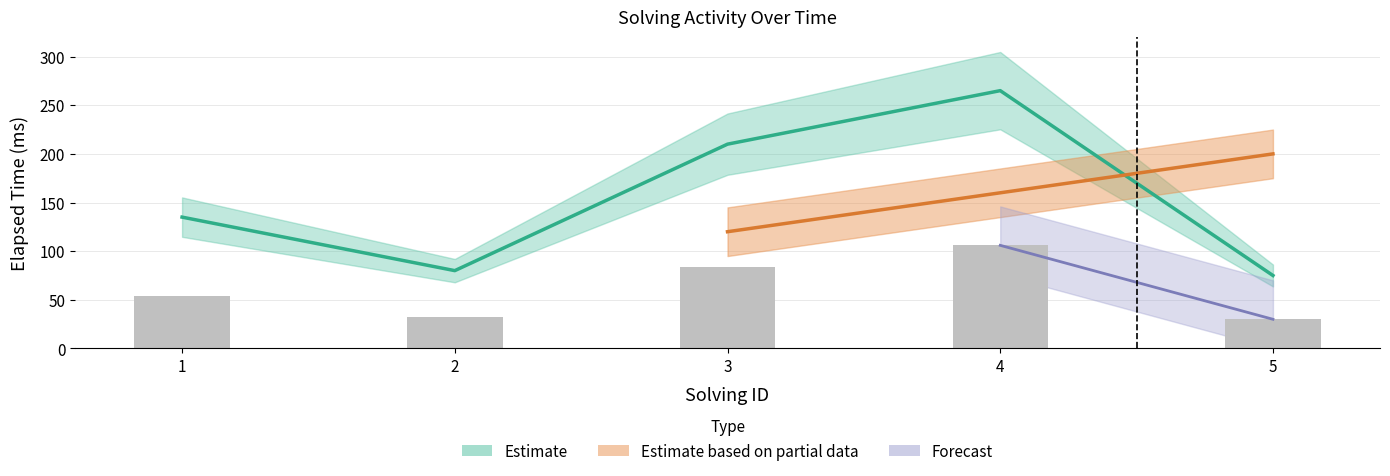

Does the chart contain any negative values?

No